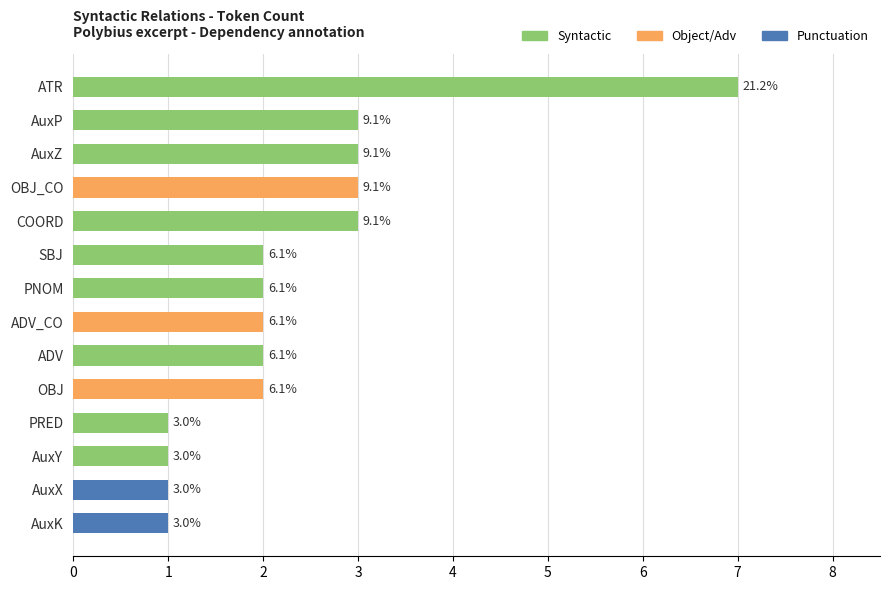

How many bars are there in total?

14